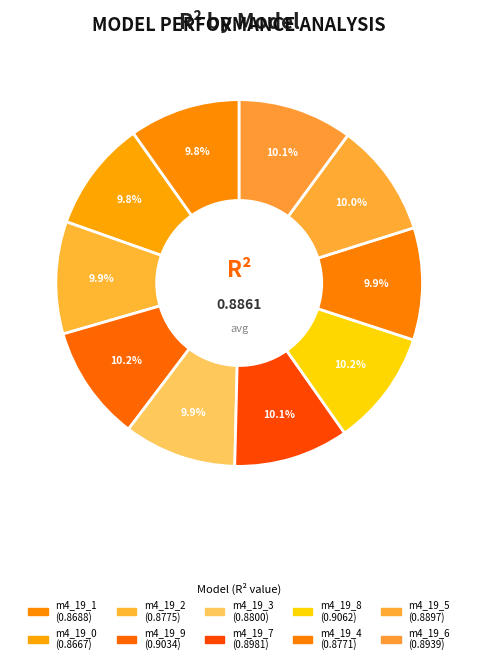

How many slices are in this pie chart?

10